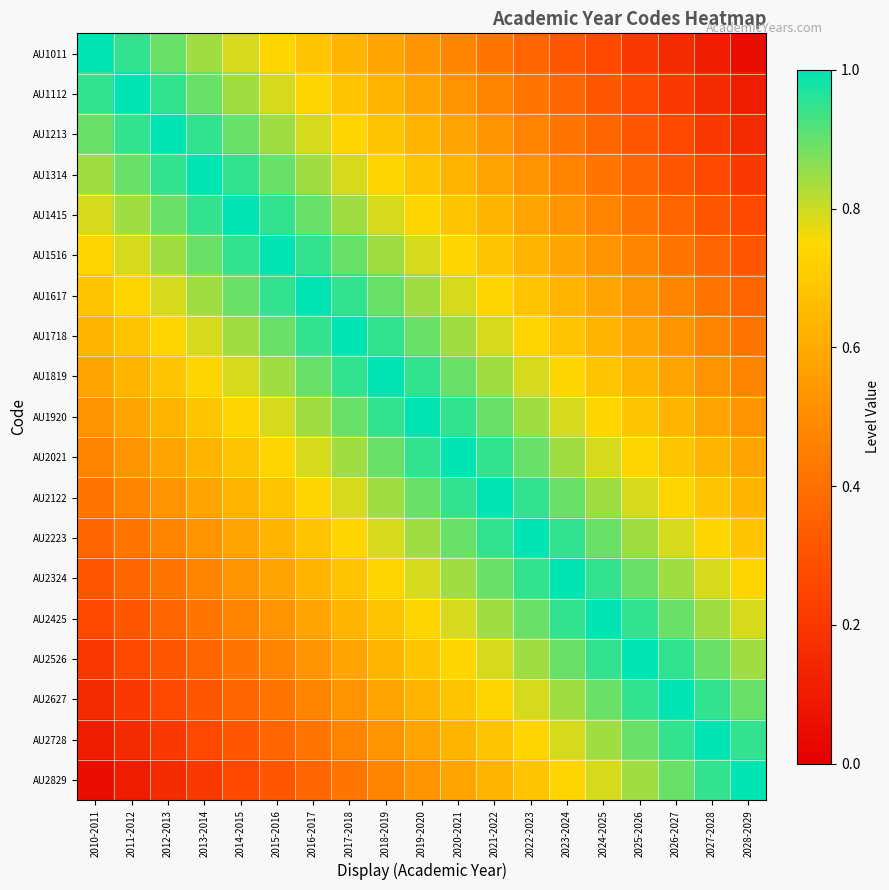

Reading right to left, list all the values displayed in this chart.

AU1011: 2028-2029=0.1	2027-2028=0.1	2026-2027=0.2	2025-2026=0.2	2024-2025=0.3	2023-2024=0.3	2022-2023=0.4	2021-2022=0.4	2020-2021=0.5	2019-2020=0.5	2018-2019=0.6	2017-2018=0.6	2016-2017=0.7	2015-2016=0.7	2014-2015=0.8	2013-2014=0.8	2012-2013=0.9	2011-2012=0.9	2010-2011=1.0
AU1112: 2028-2029=0.1	2027-2028=0.2	2026-2027=0.2	2025-2026=0.3	2024-2025=0.3	2023-2024=0.4	2022-2023=0.4	2021-2022=0.5	2020-2021=0.5	2019-2020=0.6	2018-2019=0.6	2017-2018=0.7	2016-2017=0.7	2015-2016=0.8	2014-2015=0.8	2013-2014=0.9	2012-2013=0.9	2011-2012=1.0	2010-2011=0.9
AU1213: 2028-2029=0.2	2027-2028=0.2	2026-2027=0.3	2025-2026=0.3	2024-2025=0.4	2023-2024=0.4	2022-2023=0.5	2021-2022=0.5	2020-2021=0.6	2019-2020=0.6	2018-2019=0.7	2017-2018=0.7	2016-2017=0.8	2015-2016=0.8	2014-2015=0.9	2013-2014=0.9	2012-2013=1.0	2011-2012=0.9	2010-2011=0.9
AU1314: 2028-2029=0.2	2027-2028=0.3	2026-2027=0.3	2025-2026=0.4	2024-2025=0.4	2023-2024=0.5	2022-2023=0.5	2021-2022=0.6	2020-2021=0.6	2019-2020=0.7	2018-2019=0.7	2017-2018=0.8	2016-2017=0.8	2015-2016=0.9	2014-2015=0.9	2013-2014=1.0	2012-2013=0.9	2011-2012=0.9	2010-2011=0.8
AU1415: 2028-2029=0.3	2027-2028=0.3	2026-2027=0.4	2025-2026=0.4	2024-2025=0.5	2023-2024=0.5	2022-2023=0.6	2021-2022=0.6	2020-2021=0.7	2019-2020=0.7	2018-2019=0.8	2017-2018=0.8	2016-2017=0.9	2015-2016=0.9	2014-2015=1.0	2013-2014=0.9	2012-2013=0.9	2011-2012=0.8	2010-2011=0.8
AU1516: 2028-2029=0.3	2027-2028=0.4	2026-2027=0.4	2025-2026=0.5	2024-2025=0.5	2023-2024=0.6	2022-2023=0.6	2021-2022=0.7	2020-2021=0.7	2019-2020=0.8	2018-2019=0.8	2017-2018=0.9	2016-2017=0.9	2015-2016=1.0	2014-2015=0.9	2013-2014=0.9	2012-2013=0.8	2011-2012=0.8	2010-2011=0.7
AU1617: 2028-2029=0.4	2027-2028=0.4	2026-2027=0.5	2025-2026=0.5	2024-2025=0.6	2023-2024=0.6	2022-2023=0.7	2021-2022=0.7	2020-2021=0.8	2019-2020=0.8	2018-2019=0.9	2017-2018=0.9	2016-2017=1.0	2015-2016=0.9	2014-2015=0.9	2013-2014=0.8	2012-2013=0.8	2011-2012=0.7	2010-2011=0.7
AU1718: 2028-2029=0.4	2027-2028=0.5	2026-2027=0.5	2025-2026=0.6	2024-2025=0.6	2023-2024=0.7	2022-2023=0.7	2021-2022=0.8	2020-2021=0.8	2019-2020=0.9	2018-2019=0.9	2017-2018=1.0	2016-2017=0.9	2015-2016=0.9	2014-2015=0.8	2013-2014=0.8	2012-2013=0.7	2011-2012=0.7	2010-2011=0.6
AU1819: 2028-2029=0.5	2027-2028=0.5	2026-2027=0.6	2025-2026=0.6	2024-2025=0.7	2023-2024=0.7	2022-2023=0.8	2021-2022=0.8	2020-2021=0.9	2019-2020=0.9	2018-2019=1.0	2017-2018=0.9	2016-2017=0.9	2015-2016=0.8	2014-2015=0.8	2013-2014=0.7	2012-2013=0.7	2011-2012=0.6	2010-2011=0.6
AU1920: 2028-2029=0.5	2027-2028=0.6	2026-2027=0.6	2025-2026=0.7	2024-2025=0.7	2023-2024=0.8	2022-2023=0.8	2021-2022=0.9	2020-2021=0.9	2019-2020=1.0	2018-2019=0.9	2017-2018=0.9	2016-2017=0.8	2015-2016=0.8	2014-2015=0.7	2013-2014=0.7	2012-2013=0.6	2011-2012=0.6	2010-2011=0.5
AU2021: 2028-2029=0.6	2027-2028=0.6	2026-2027=0.7	2025-2026=0.7	2024-2025=0.8	2023-2024=0.8	2022-2023=0.9	2021-2022=0.9	2020-2021=1.0	2019-2020=0.9	2018-2019=0.9	2017-2018=0.8	2016-2017=0.8	2015-2016=0.7	2014-2015=0.7	2013-2014=0.6	2012-2013=0.6	2011-2012=0.5	2010-2011=0.5
AU2122: 2028-2029=0.6	2027-2028=0.7	2026-2027=0.7	2025-2026=0.8	2024-2025=0.8	2023-2024=0.9	2022-2023=0.9	2021-2022=1.0	2020-2021=0.9	2019-2020=0.9	2018-2019=0.8	2017-2018=0.8	2016-2017=0.7	2015-2016=0.7	2014-2015=0.6	2013-2014=0.6	2012-2013=0.5	2011-2012=0.5	2010-2011=0.4
AU2223: 2028-2029=0.7	2027-2028=0.7	2026-2027=0.8	2025-2026=0.8	2024-2025=0.9	2023-2024=0.9	2022-2023=1.0	2021-2022=0.9	2020-2021=0.9	2019-2020=0.8	2018-2019=0.8	2017-2018=0.7	2016-2017=0.7	2015-2016=0.6	2014-2015=0.6	2013-2014=0.5	2012-2013=0.5	2011-2012=0.4	2010-2011=0.4
AU2324: 2028-2029=0.7	2027-2028=0.8	2026-2027=0.8	2025-2026=0.9	2024-2025=0.9	2023-2024=1.0	2022-2023=0.9	2021-2022=0.9	2020-2021=0.8	2019-2020=0.8	2018-2019=0.7	2017-2018=0.7	2016-2017=0.6	2015-2016=0.6	2014-2015=0.5	2013-2014=0.5	2012-2013=0.4	2011-2012=0.4	2010-2011=0.3
AU2425: 2028-2029=0.8	2027-2028=0.8	2026-2027=0.9	2025-2026=0.9	2024-2025=1.0	2023-2024=0.9	2022-2023=0.9	2021-2022=0.8	2020-2021=0.8	2019-2020=0.7	2018-2019=0.7	2017-2018=0.6	2016-2017=0.6	2015-2016=0.5	2014-2015=0.5	2013-2014=0.4	2012-2013=0.4	2011-2012=0.3	2010-2011=0.3
AU2526: 2028-2029=0.8	2027-2028=0.9	2026-2027=0.9	2025-2026=1.0	2024-2025=0.9	2023-2024=0.9	2022-2023=0.8	2021-2022=0.8	2020-2021=0.7	2019-2020=0.7	2018-2019=0.6	2017-2018=0.6	2016-2017=0.5	2015-2016=0.5	2014-2015=0.4	2013-2014=0.4	2012-2013=0.3	2011-2012=0.3	2010-2011=0.2
AU2627: 2028-2029=0.9	2027-2028=0.9	2026-2027=1.0	2025-2026=0.9	2024-2025=0.9	2023-2024=0.8	2022-2023=0.8	2021-2022=0.7	2020-2021=0.7	2019-2020=0.6	2018-2019=0.6	2017-2018=0.5	2016-2017=0.5	2015-2016=0.4	2014-2015=0.4	2013-2014=0.3	2012-2013=0.3	2011-2012=0.2	2010-2011=0.2
AU2728: 2028-2029=0.9	2027-2028=1.0	2026-2027=0.9	2025-2026=0.9	2024-2025=0.8	2023-2024=0.8	2022-2023=0.7	2021-2022=0.7	2020-2021=0.6	2019-2020=0.6	2018-2019=0.5	2017-2018=0.5	2016-2017=0.4	2015-2016=0.4	2014-2015=0.3	2013-2014=0.3	2012-2013=0.2	2011-2012=0.2	2010-2011=0.1
AU2829: 2028-2029=1.0	2027-2028=0.9	2026-2027=0.9	2025-2026=0.8	2024-2025=0.8	2023-2024=0.7	2022-2023=0.7	2021-2022=0.6	2020-2021=0.6	2019-2020=0.5	2018-2019=0.5	2017-2018=0.4	2016-2017=0.4	2015-2016=0.3	2014-2015=0.3	2013-2014=0.2	2012-2013=0.2	2011-2012=0.1	2010-2011=0.1